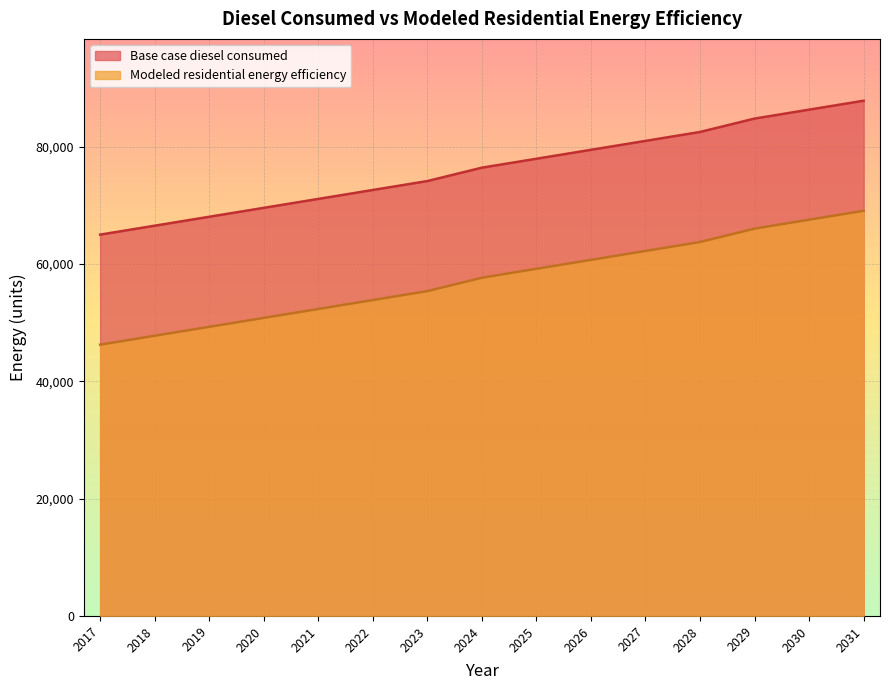

True or false: Base case diesel consumed and Modeled residential energy efficiency cross at least once.

False